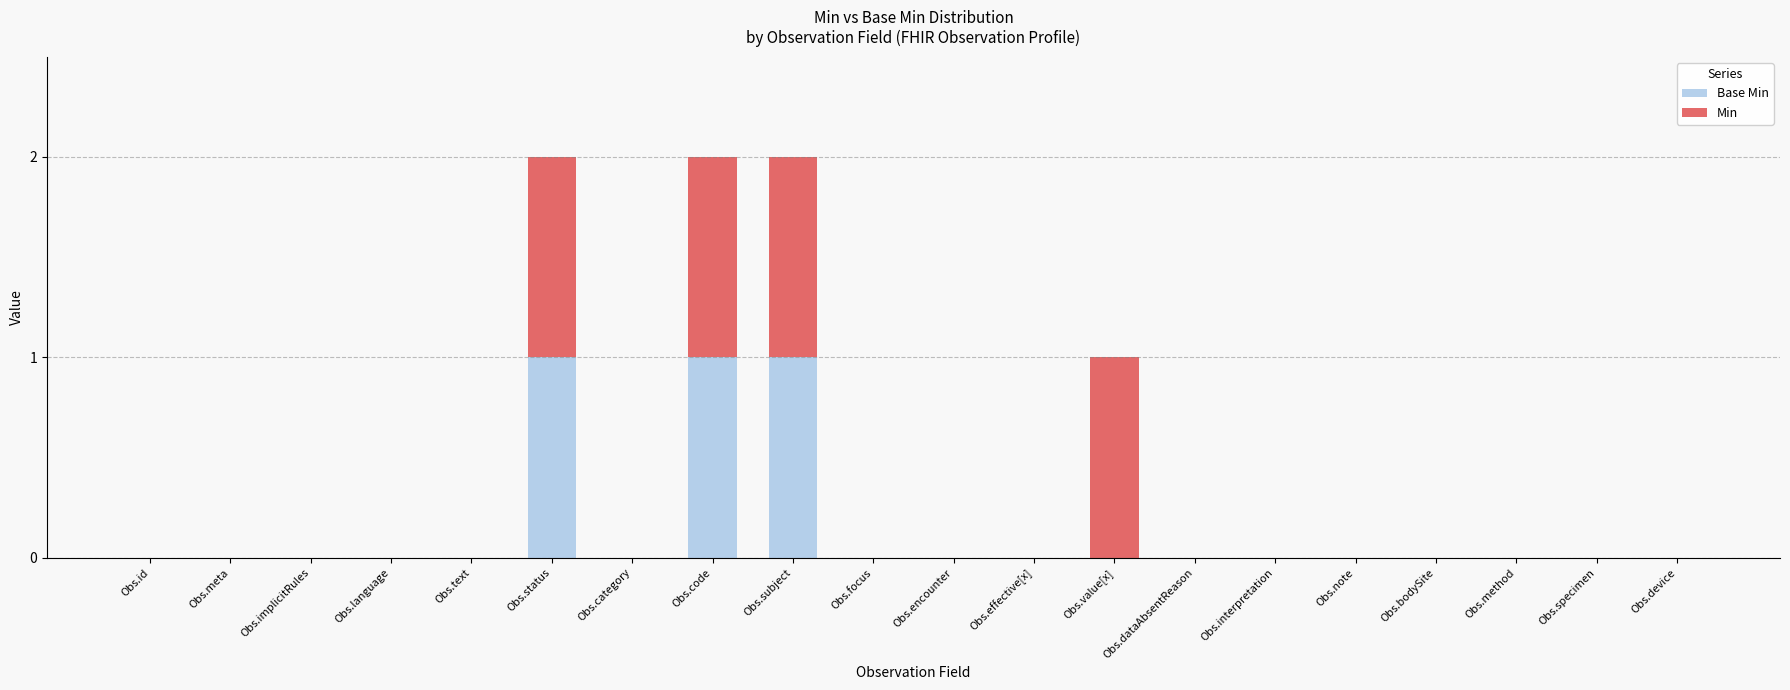

At which category is the sum across all series the highest?

Obs.status